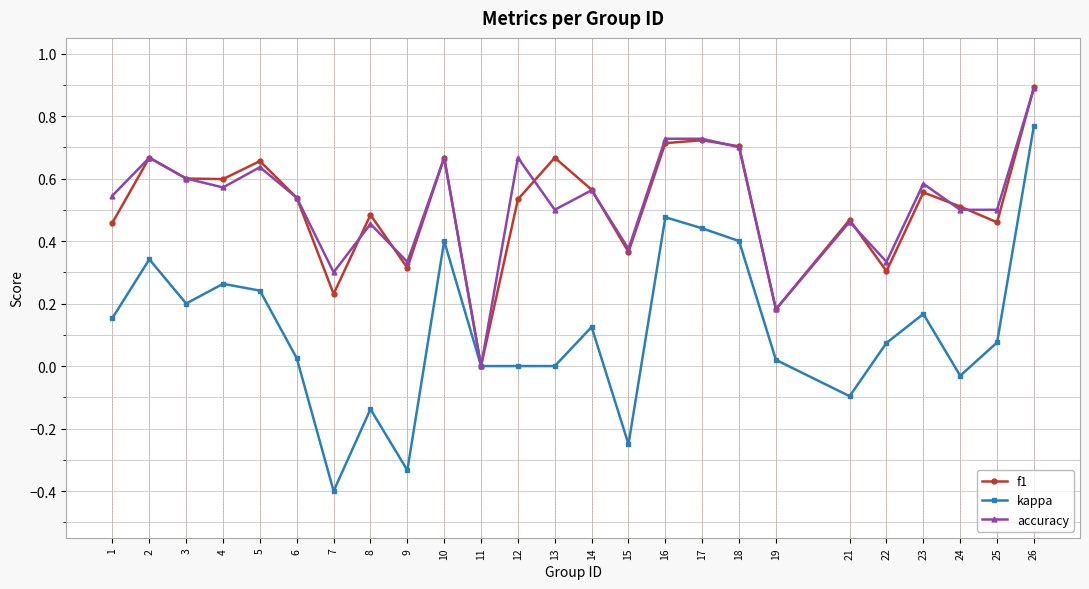

At which label does kappa reach its peak?

26